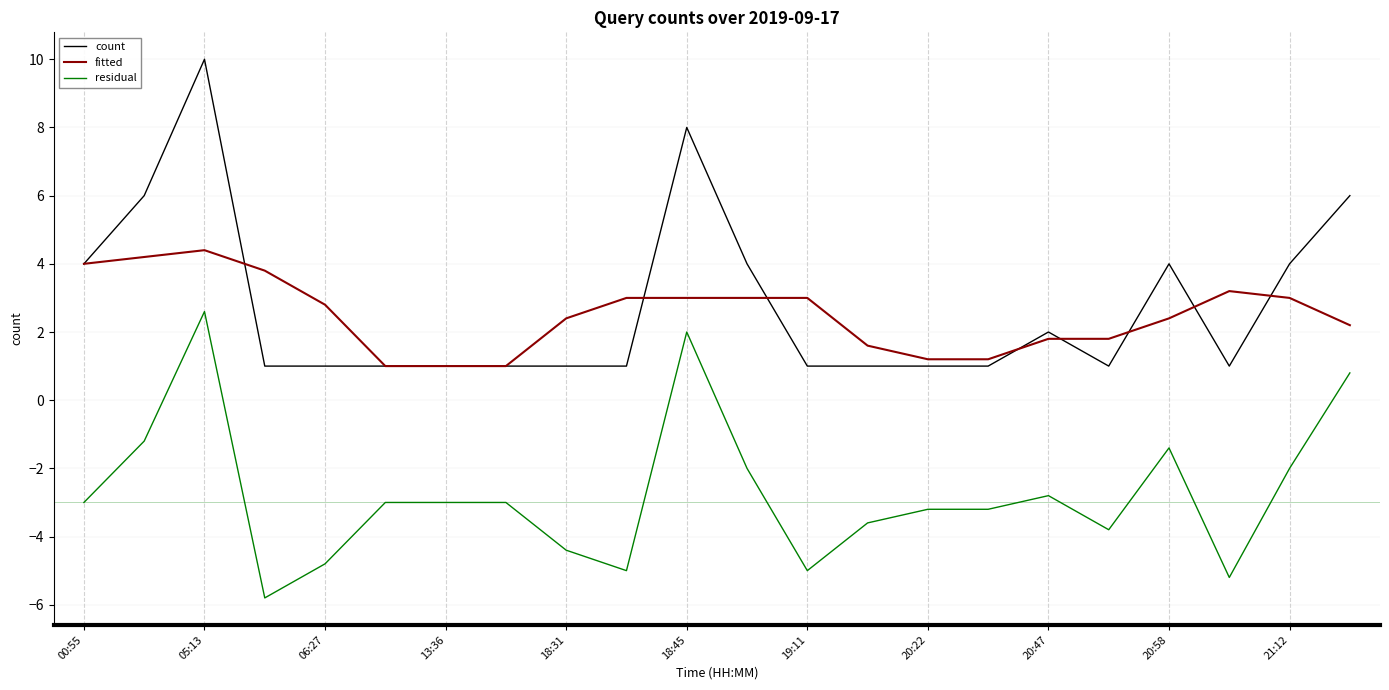

Rank the series by their maximum value, from highest to lowest.

count, fitted, residual